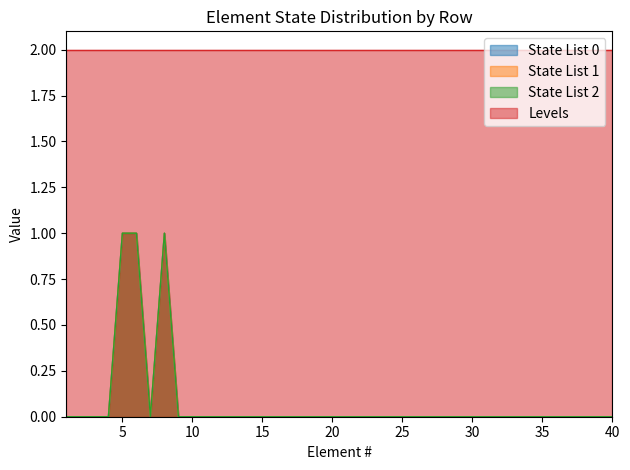

True or false: State List 2 and State List 1 cross at least once.

False